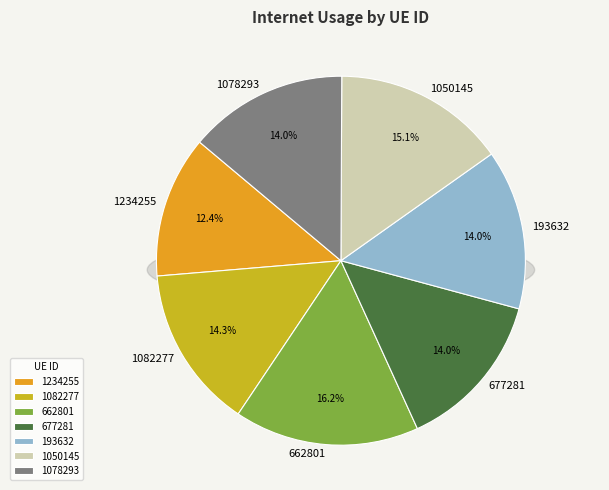

Is it true that 677281 is 25% of the pie?

False